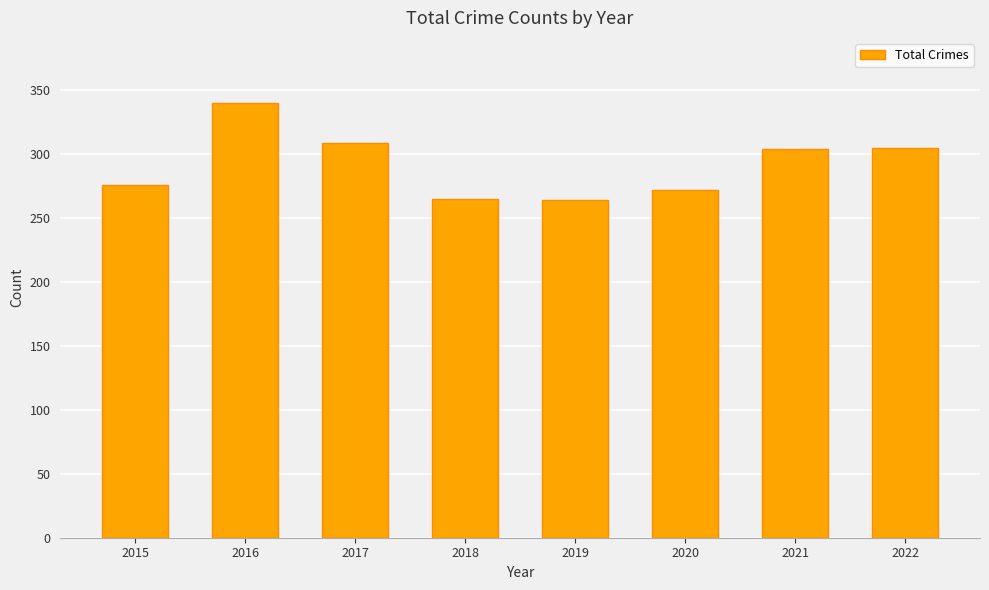

What is the smallest value displayed?

264